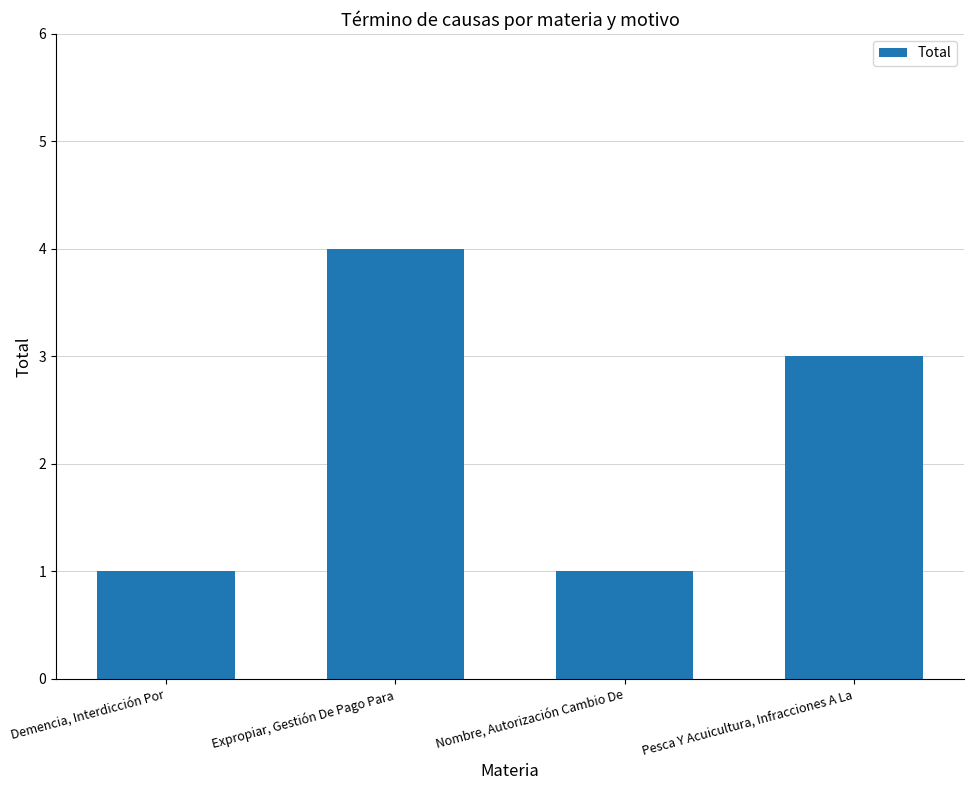

What is the label of the 1st bar from the right?

Pesca Y Acuicultura, Infracciones A La